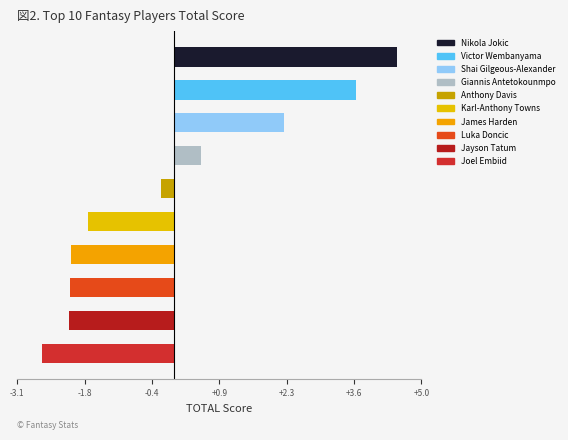

What is the difference between the maximum and second lowest values?

6.6